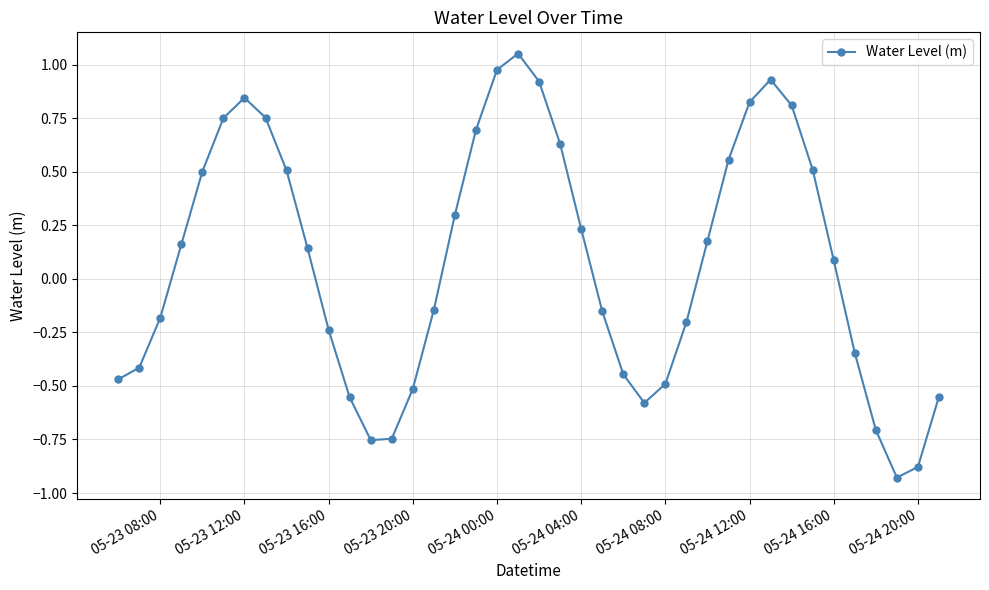

How many points are lower than both their immediate neighbors (excluding endpoints)?

3